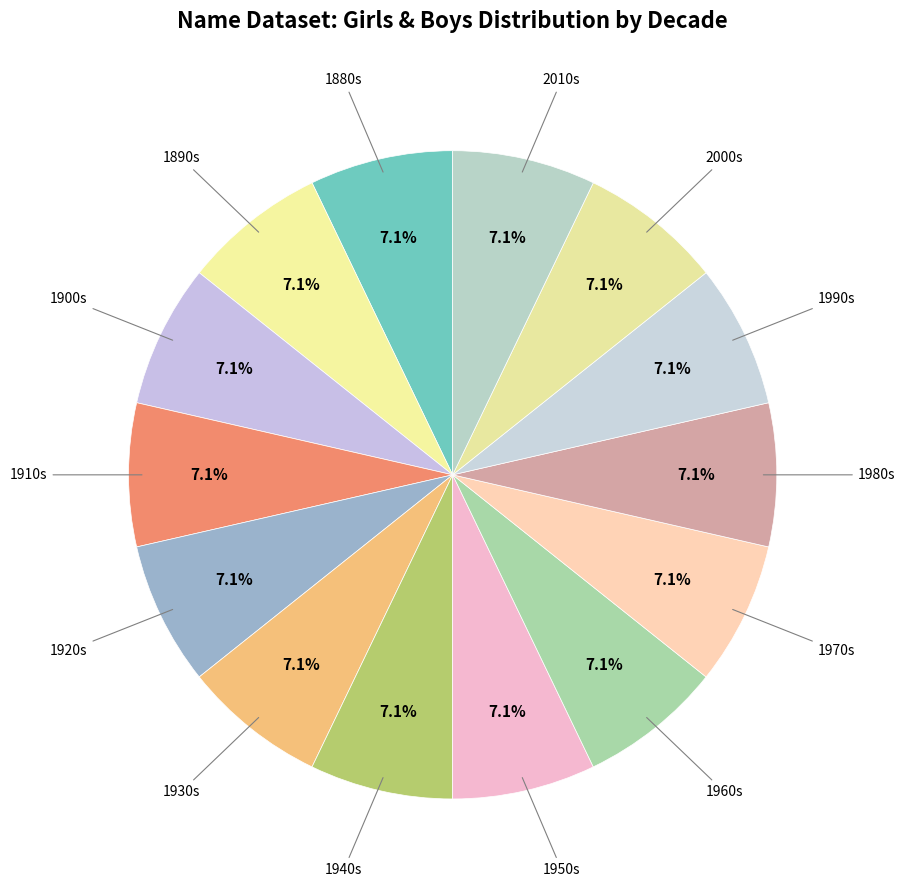

How many slices are in this pie chart?

14